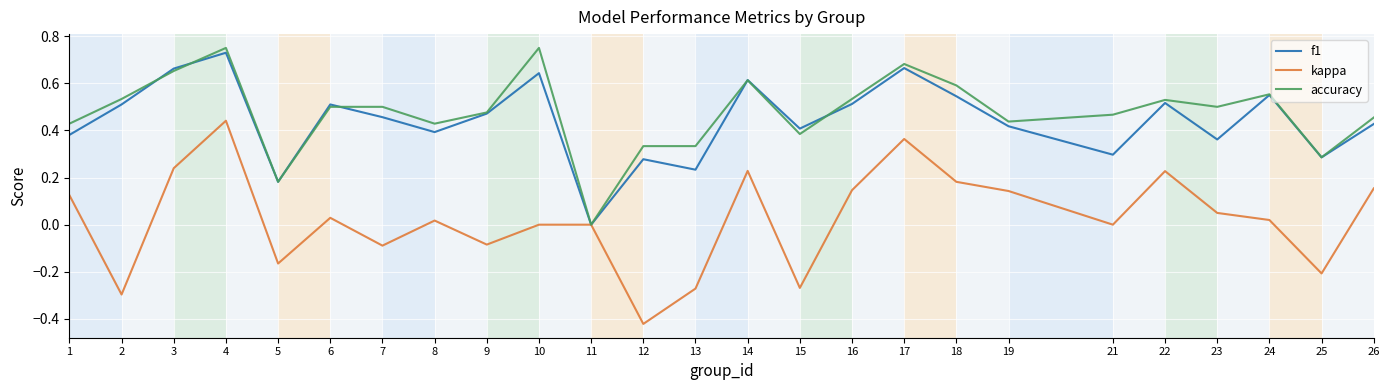

Where is the first local minimum for f1?

5